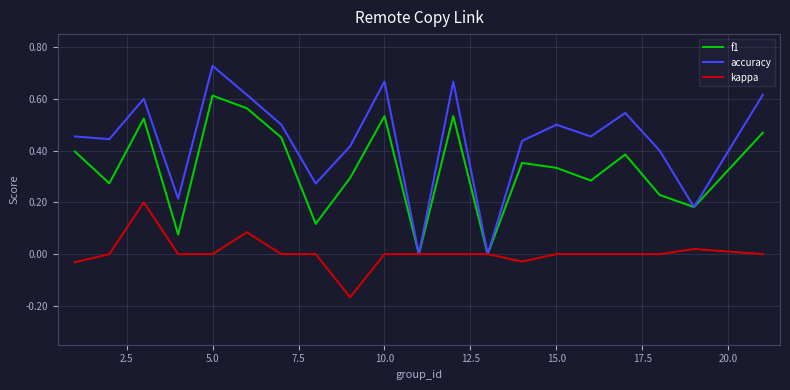

Rank the series by their average value, from highest to lowest.

accuracy, f1, kappa